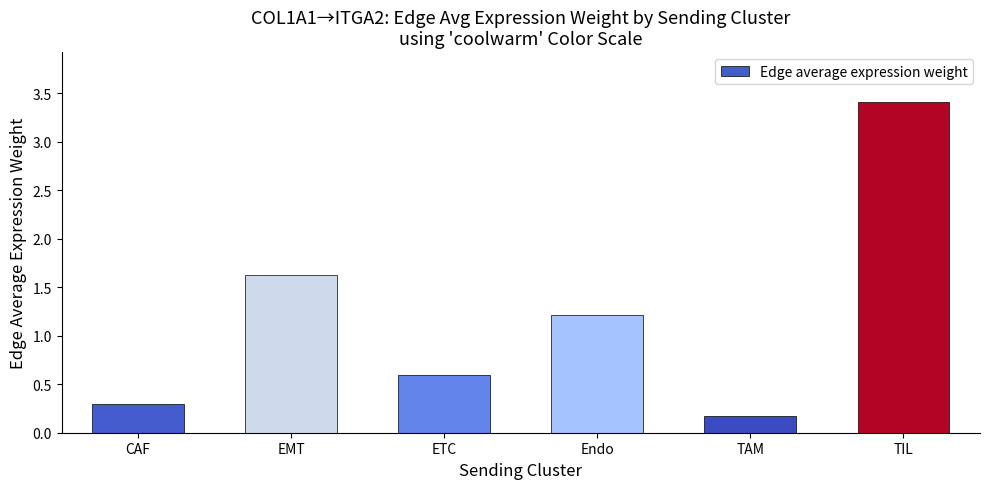

The chart shows a value of 2.0 at Endo. True or false?

False